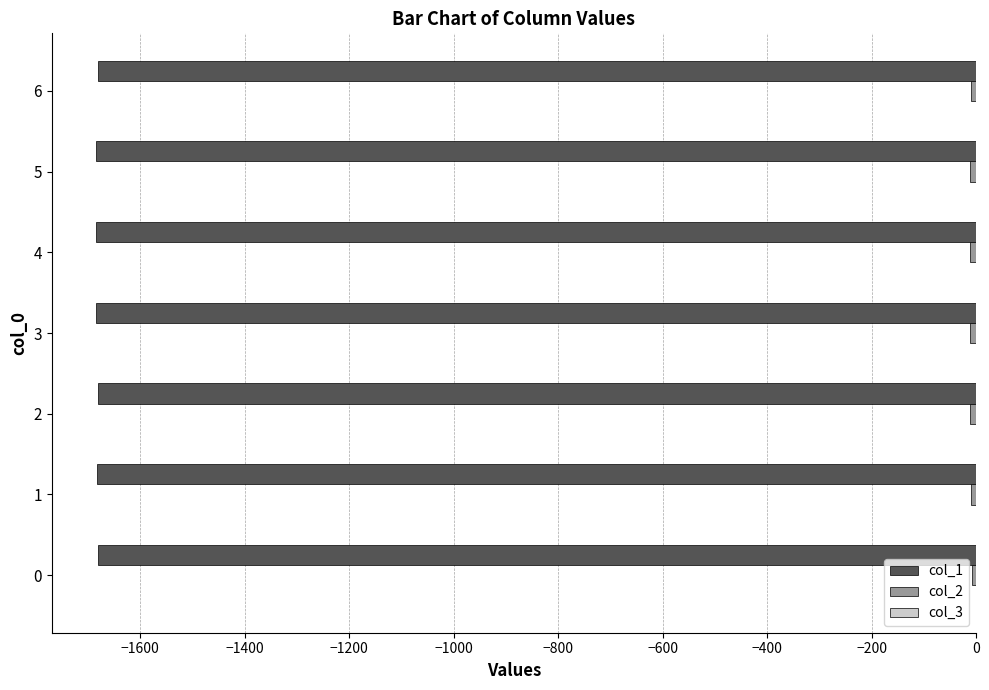

The value of col_1 at 6 is -1680.5. True or false?

True